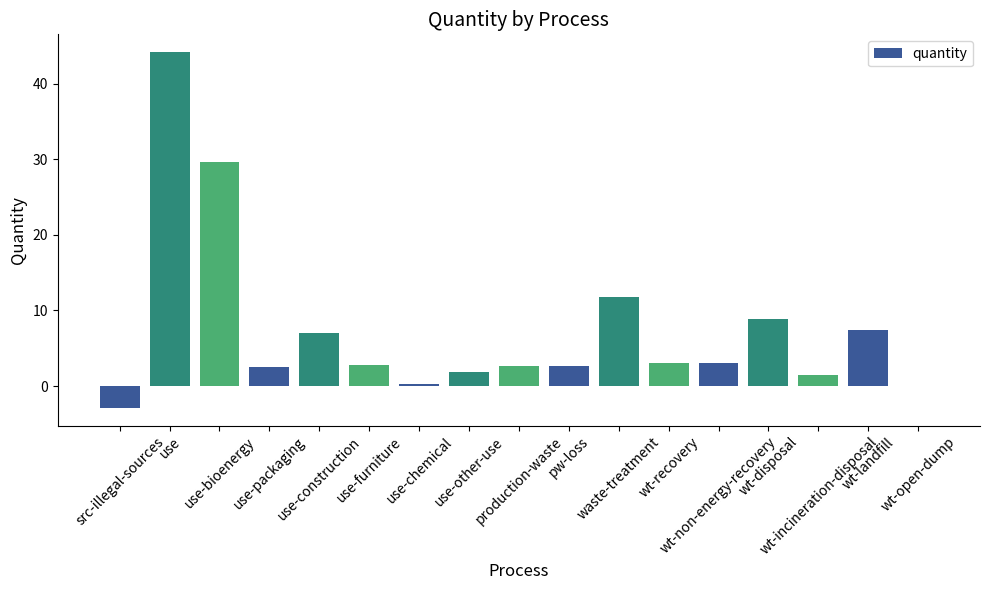

What is the sum of all values?

126.0